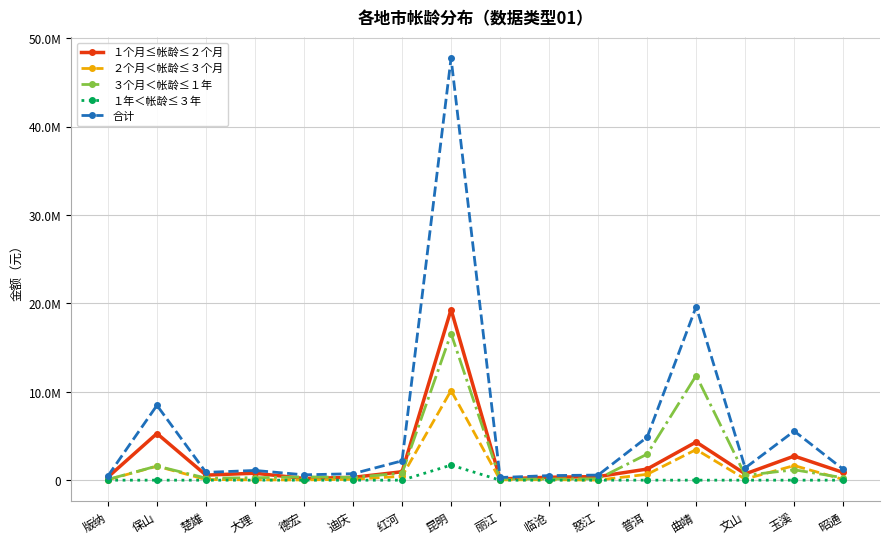

What is the average value of the １年＜帐龄≤３年 series?

106921.4